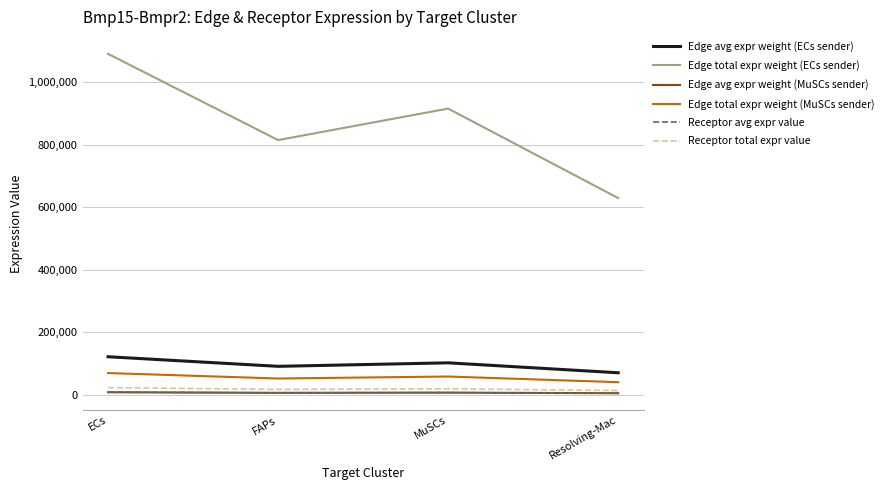

What is the sum of the Edge total expr weight (MuSCs sender) values at FAPs and ECs?

120561.0